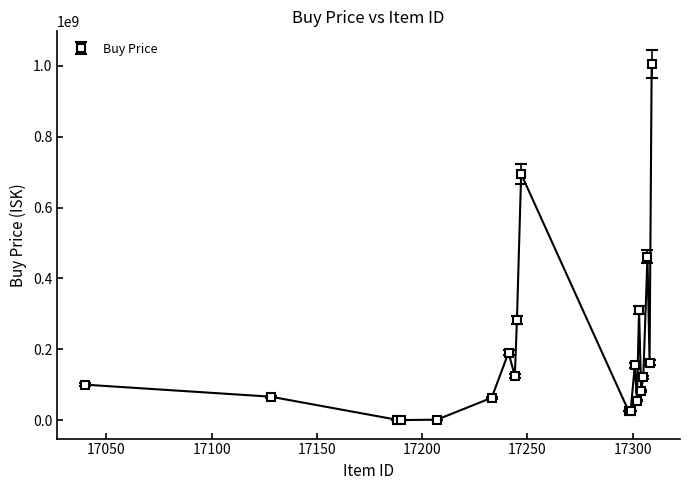

What is the average value?

196346505